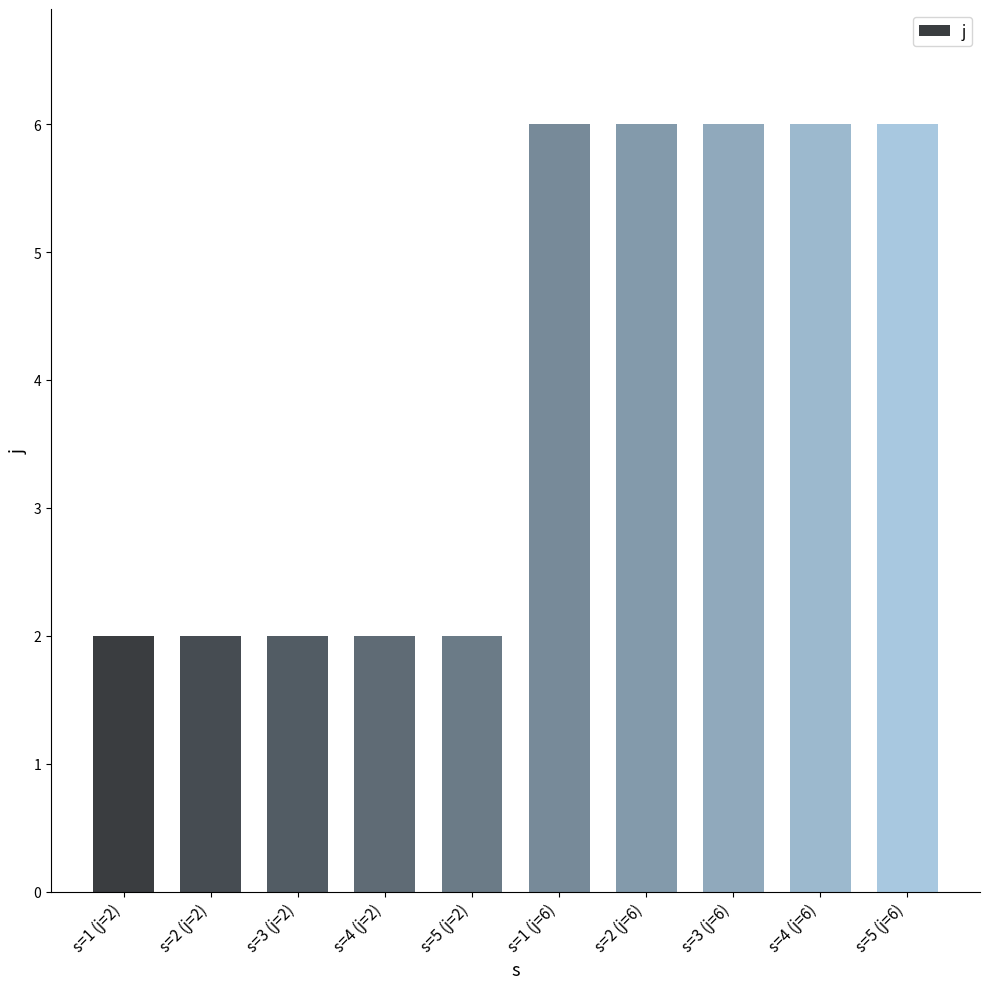

Reading left to right, extract all data points from this chart.

2	2	2	2	2	6	6	6	6	6